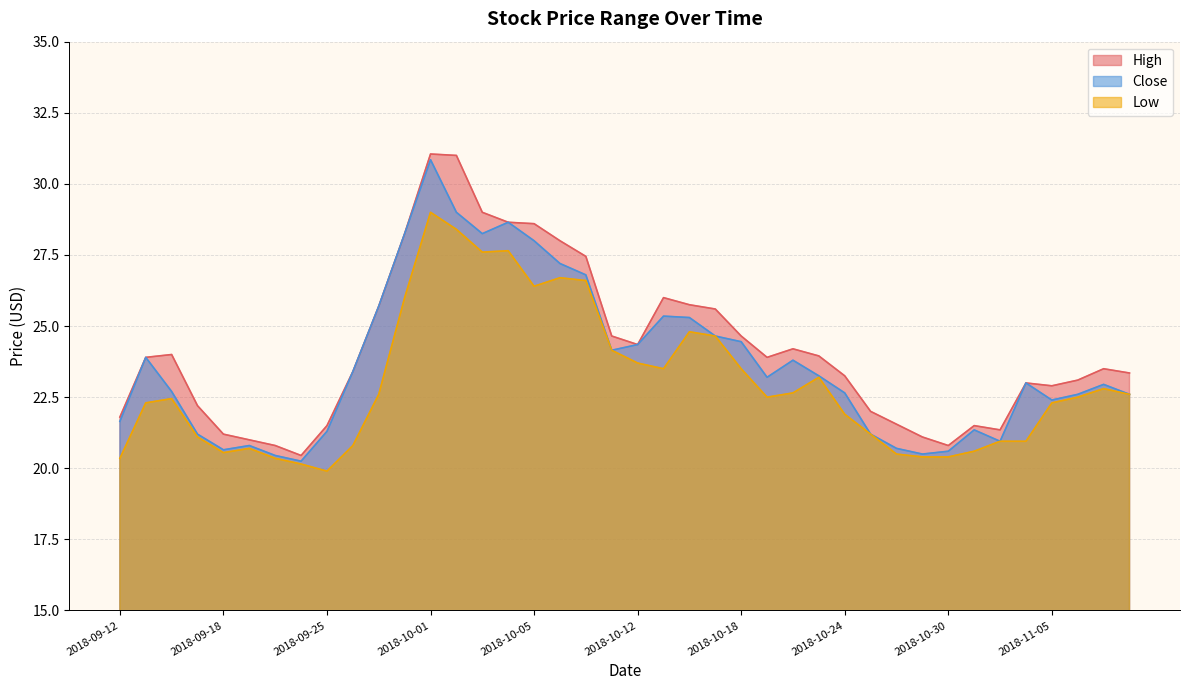

What is the sum of the Low values at 2018-10-18 and 2018-11-08?

46.1